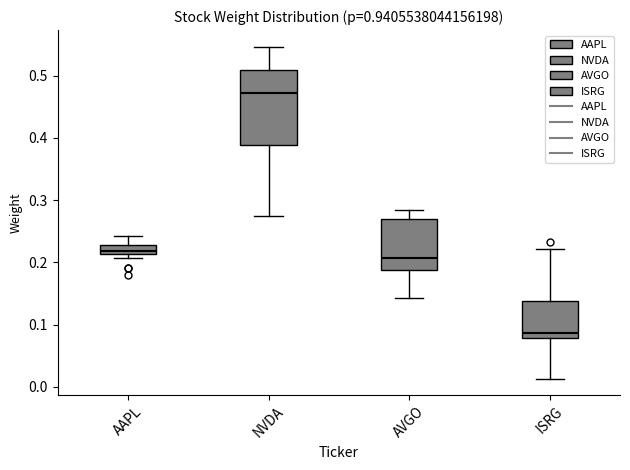

Which box's median line is the highest?

NVDA